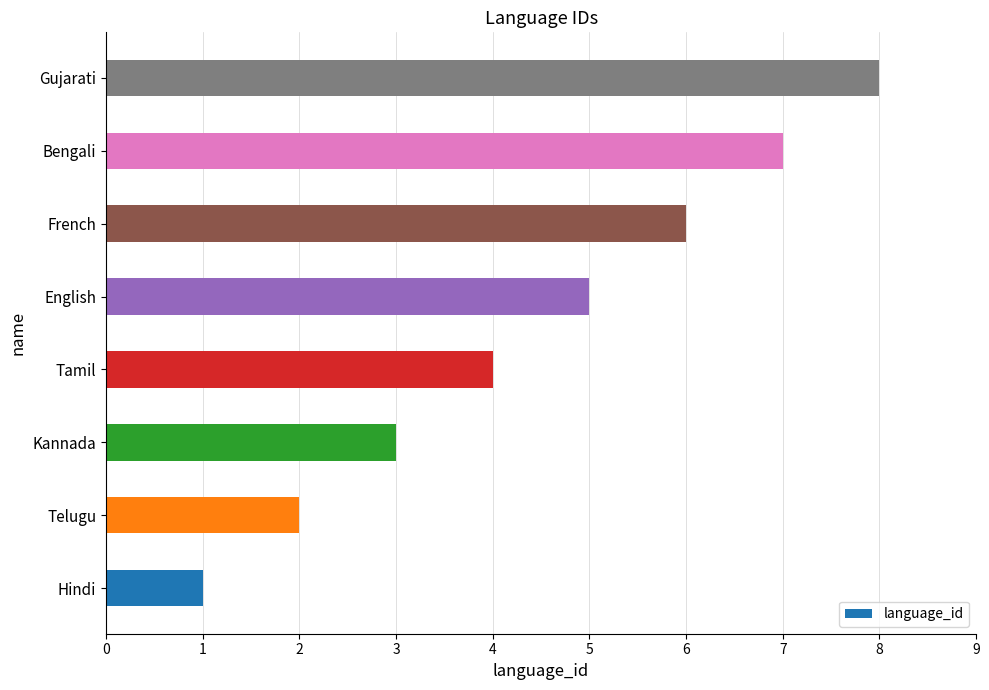

Between Bengali and Tamil, which is larger?

Bengali